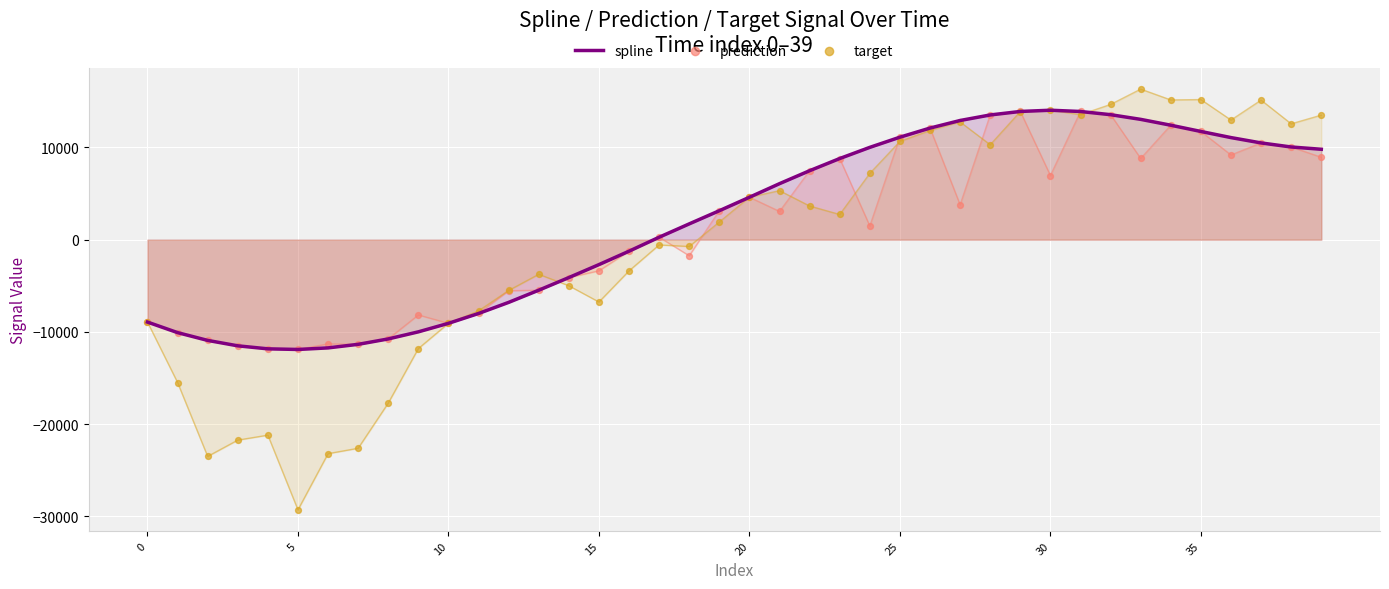

Is the value of prediction at 12 greater than the value of spline at 28?

No